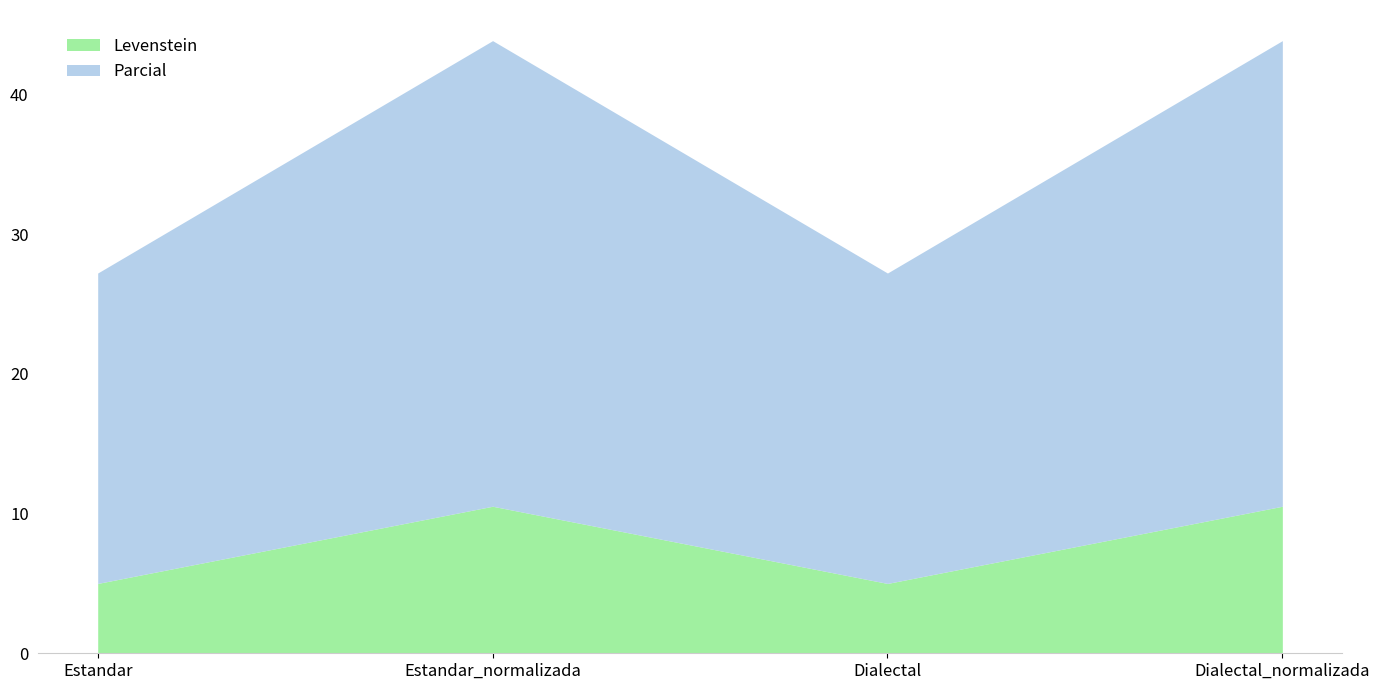

What is the approximate value of Levenstein at Dialectal_normalizada?

10.5